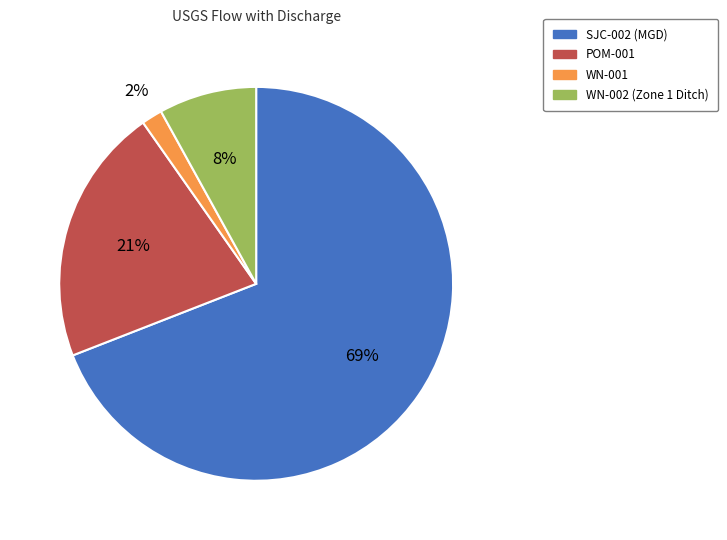

What is the largest slice in the pie chart?

SJC-002 (MGD)